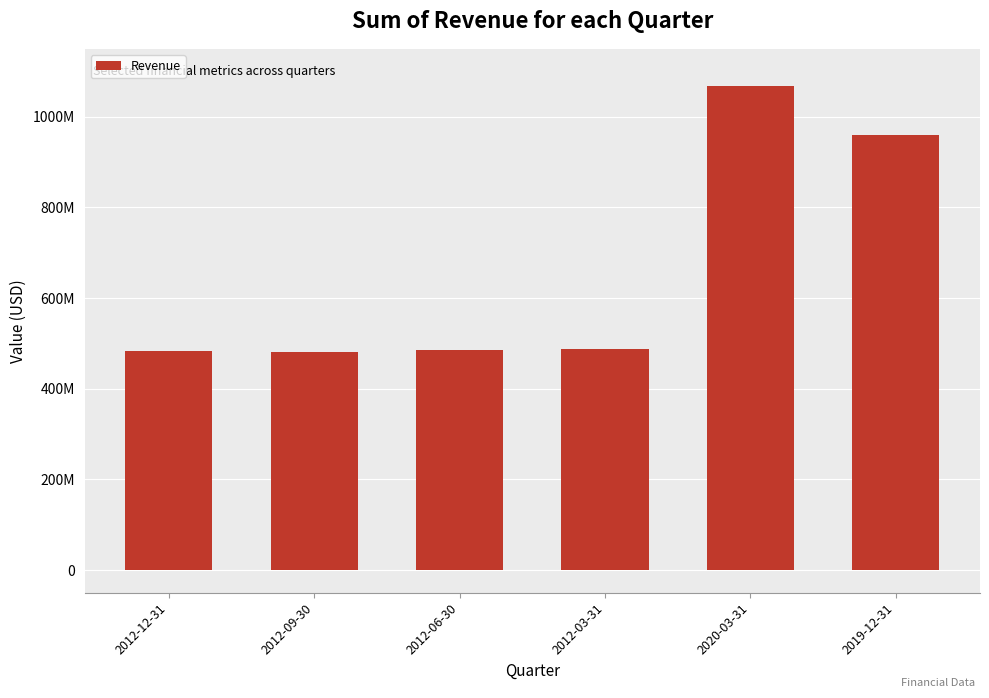

Are the bars horizontal?

No